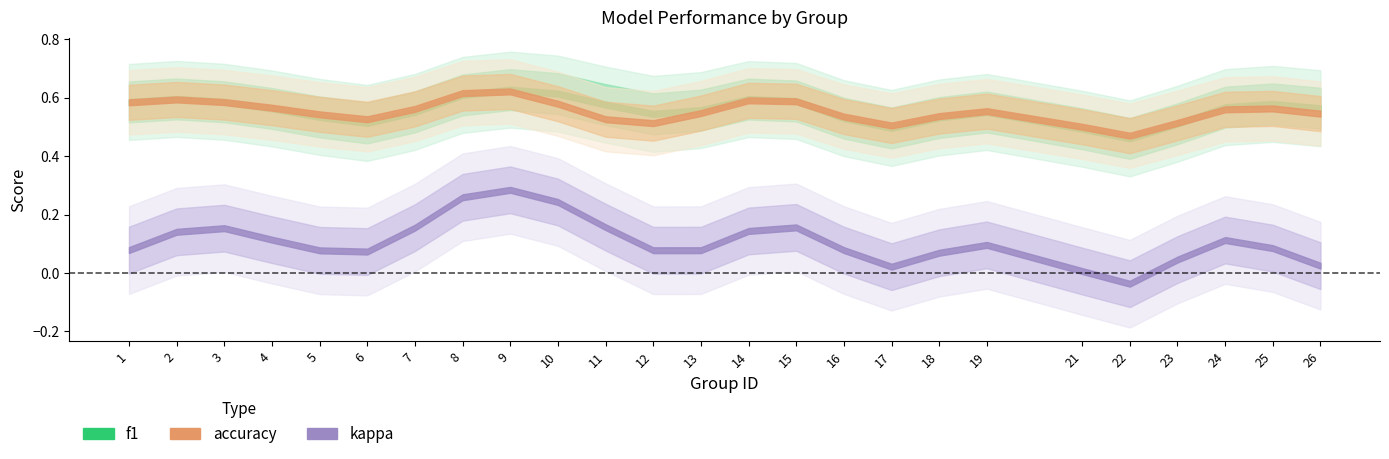

How many f1 values are between 0 and 1?

25